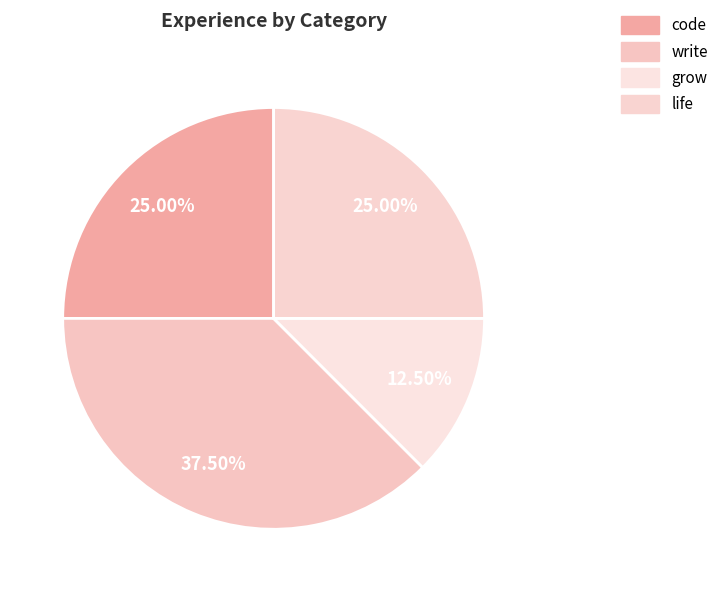

Rank the categories by value from highest to lowest.

write, code, life, grow